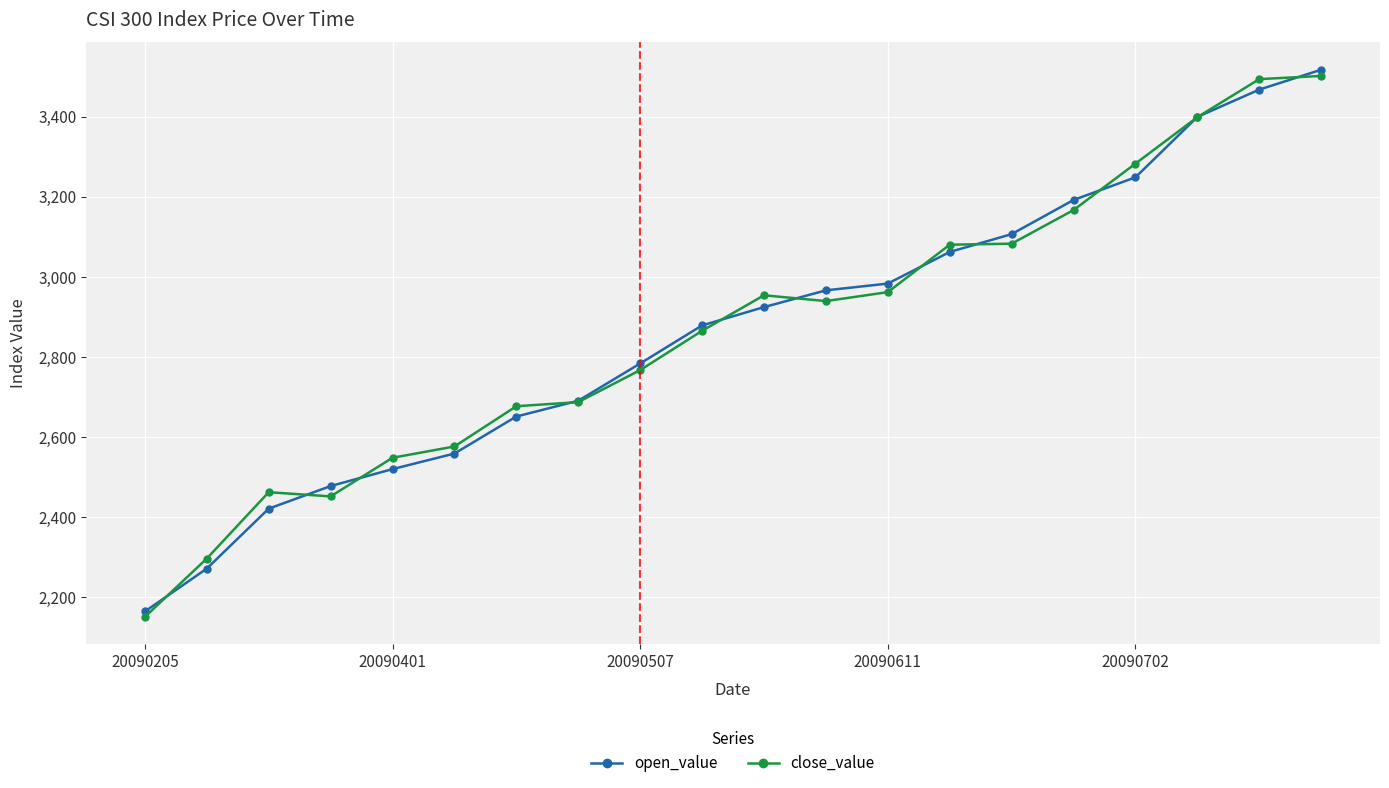

True or false: close_value has more than 0 interior local peaks.

True